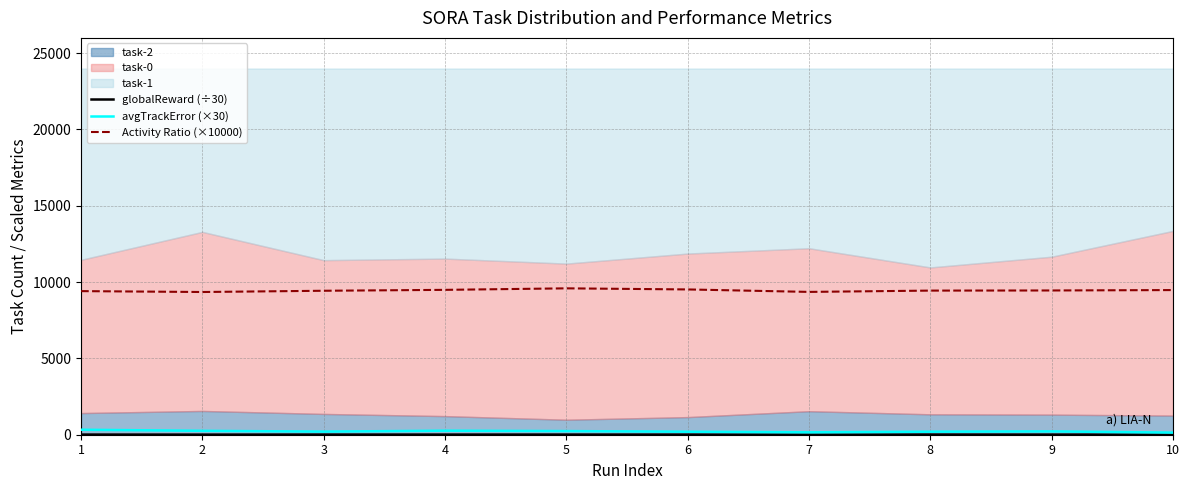

What is the value of the globalReward (÷30) point at the 5th from the left?

10.4